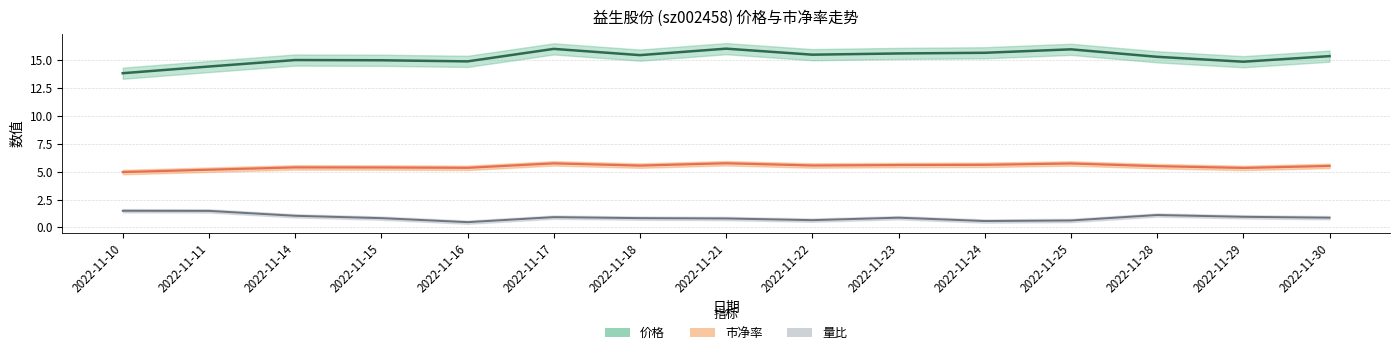

List the series in order of their peak value, lowest first.

量比, 市净率, 价格